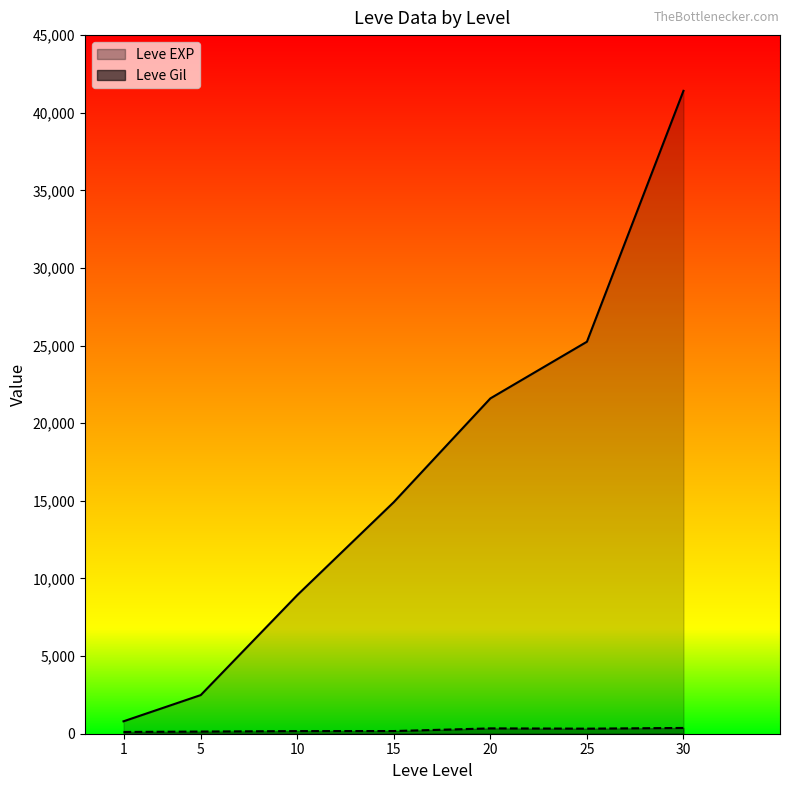

What are all the series names shown in the legend?

Leve EXP, Leve Gil